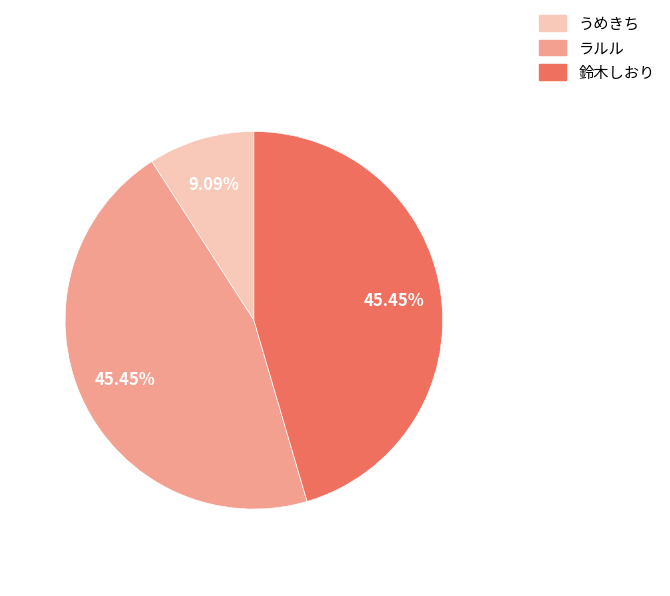

The 鈴木しおり slice represents 45% of the pie. True or false?

True